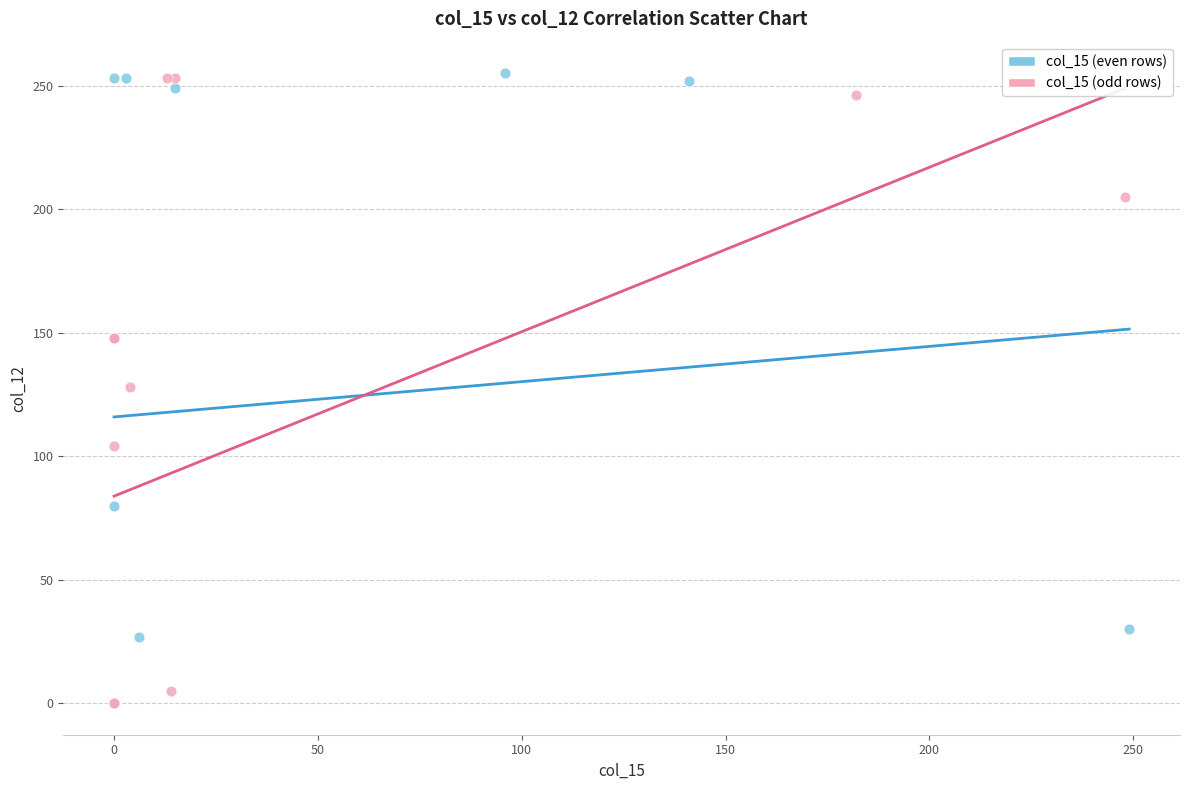

Which series has the widest spread of Y values?

col_15 (even rows)